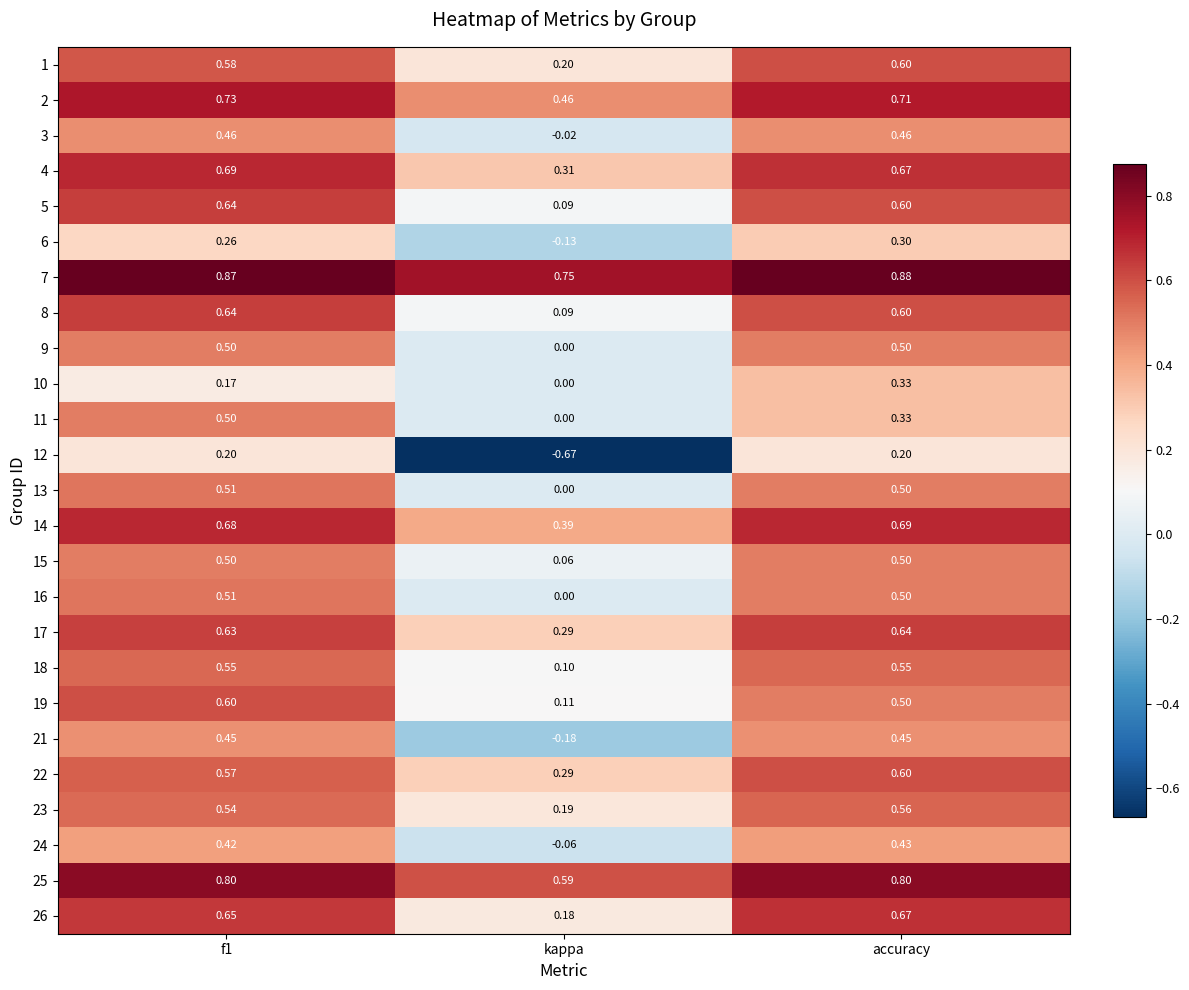

Where is 7 nearest to the value 0?

kappa